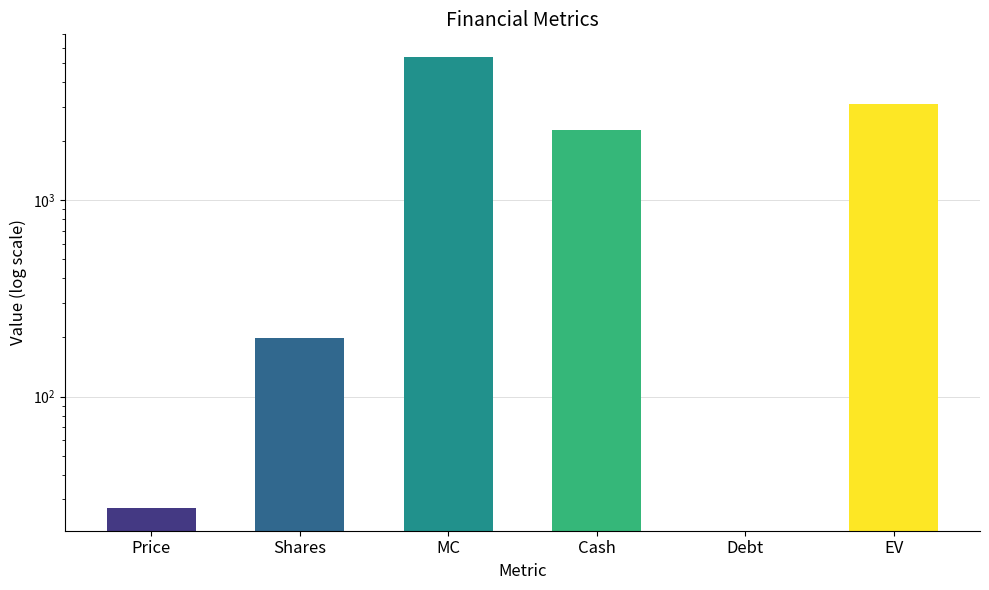

At how many categories does at least one series exceed 2402?

2